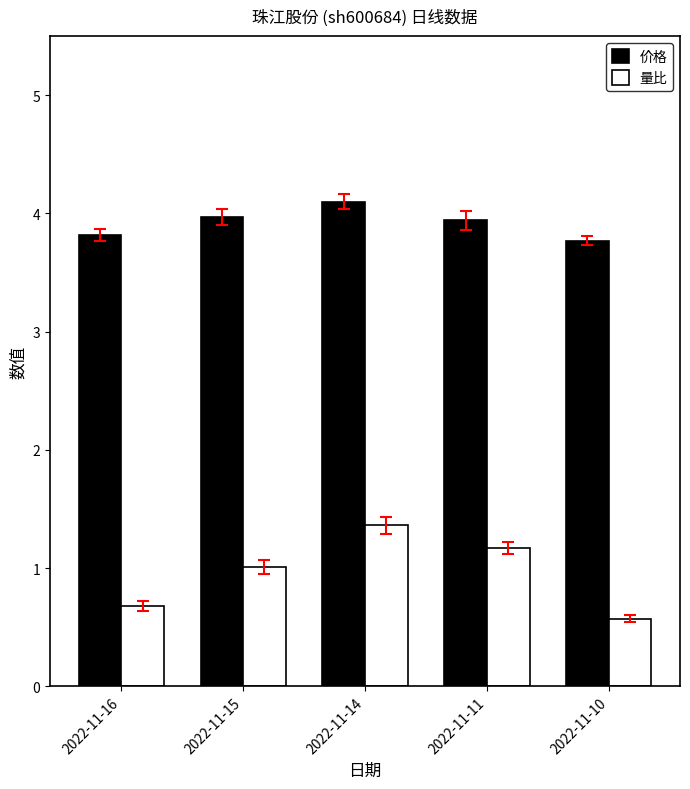

Between 2022-11-14 and 2022-11-11, which series saw the biggest shift?

量比